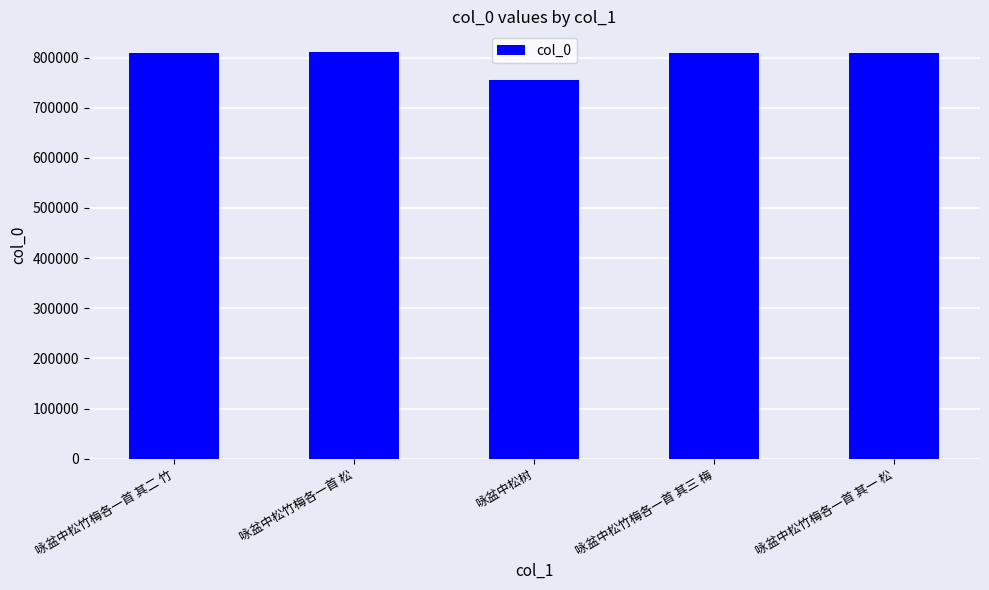

What is the change in value from 咏盆中松竹梅各一首 其二 竹 to 咏盆中松树?

-55325